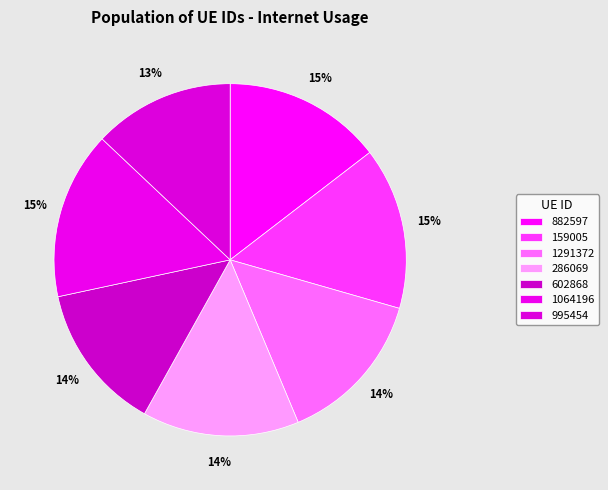

To the nearest percent, what is the combined percentage of 995454 and 159005?

28%